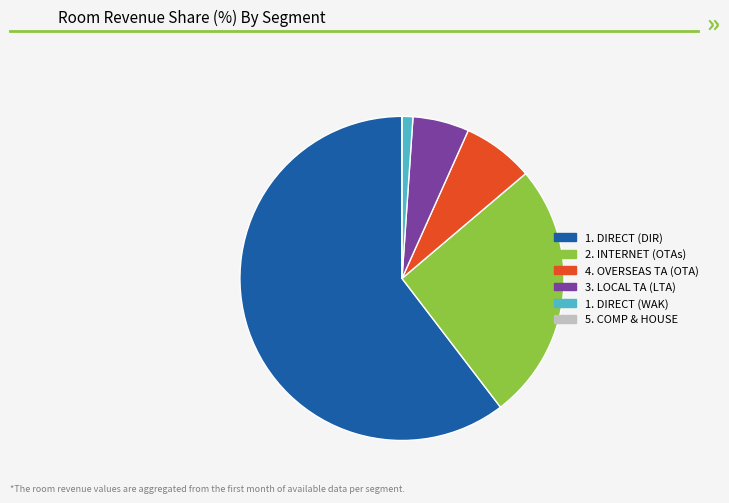

Which slice represents more than half of the pie?

1. DIRECT (DIR)